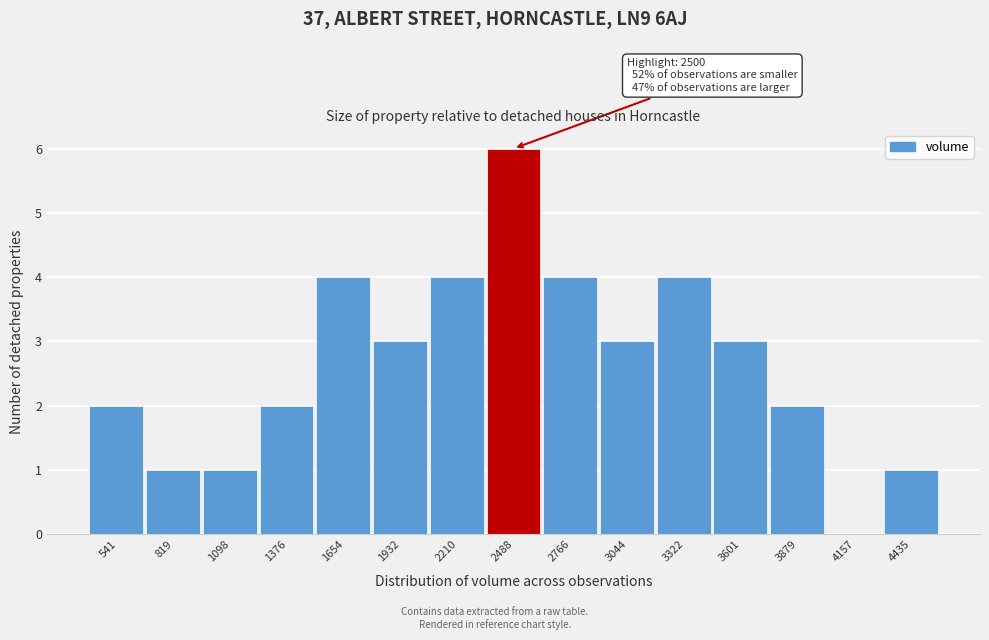

Over which range of the x-axis is the bar tallest?

2350 to 2650